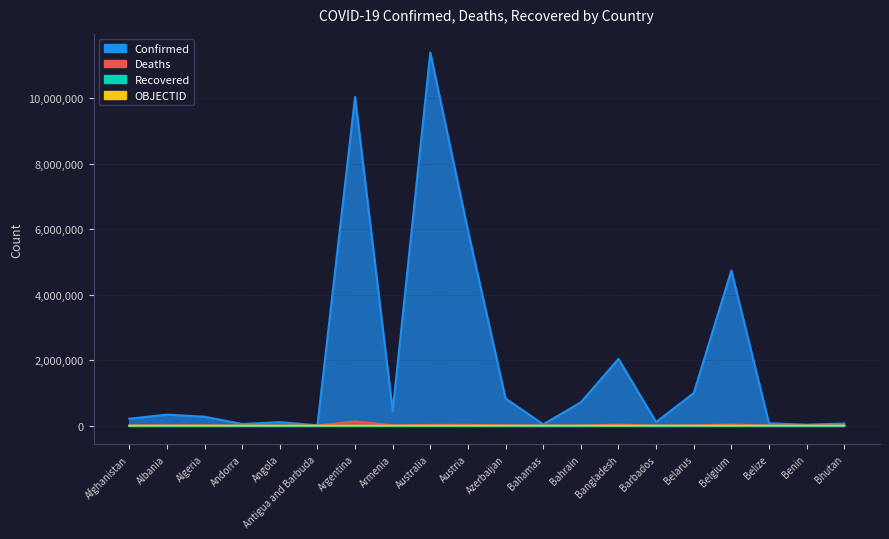

True or false: Confirmed has more than 2 interior local peaks.

True